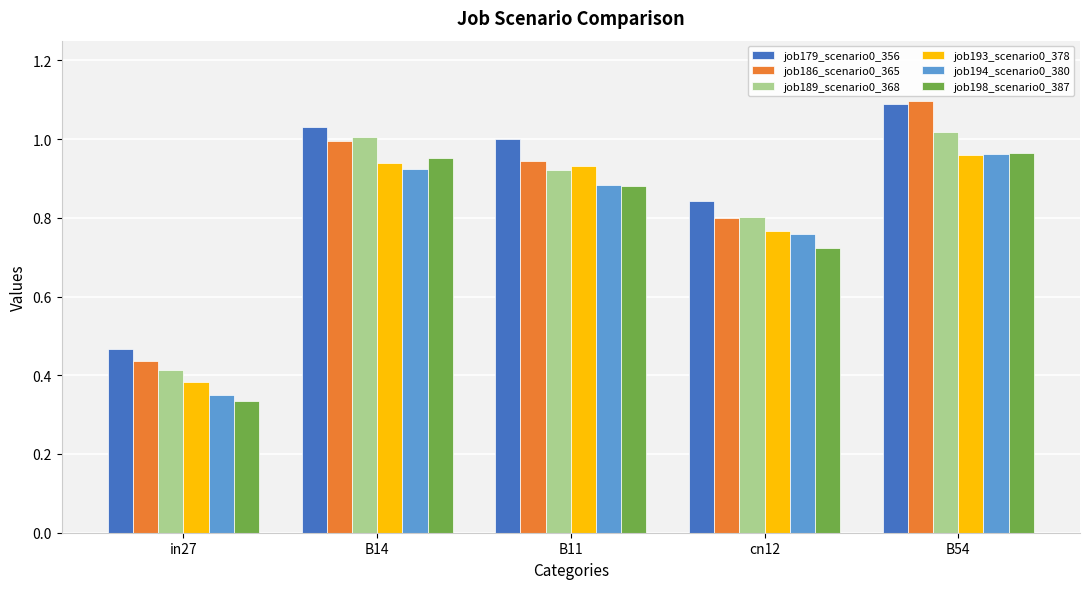

What is the total value across all series at B54?

6.1